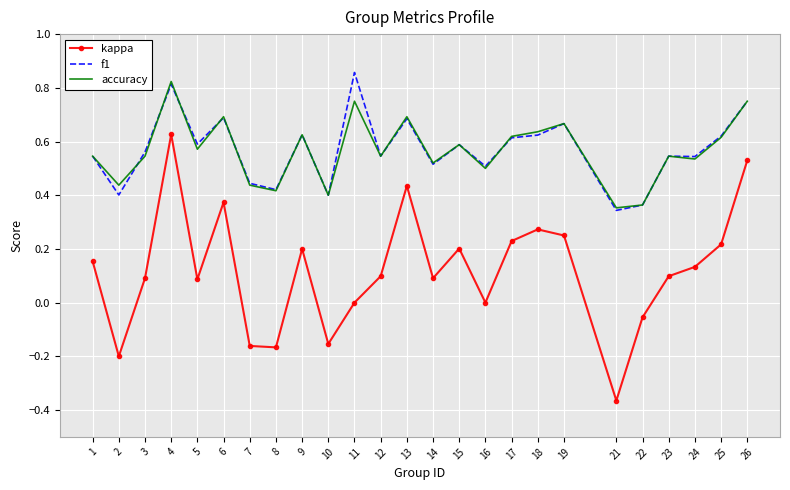

Between 8 and 14, which series saw the biggest shift?

kappa